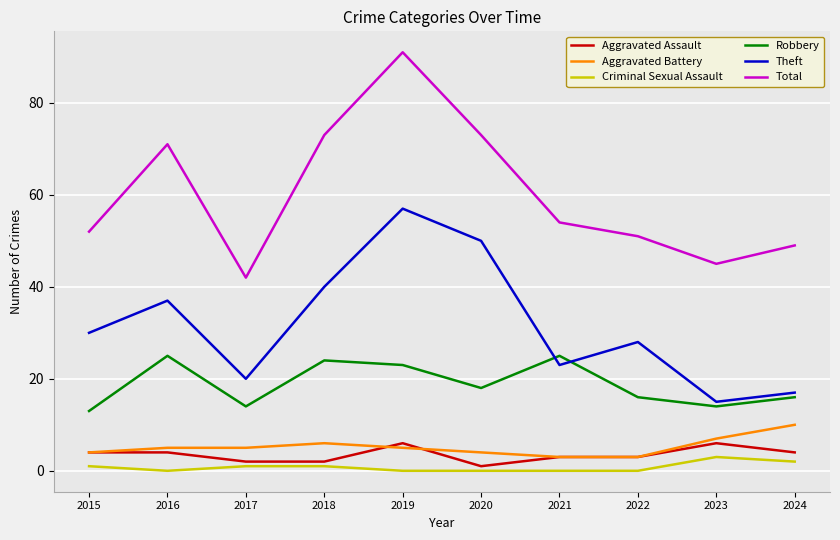

Which category has the highest value across all series?

2019